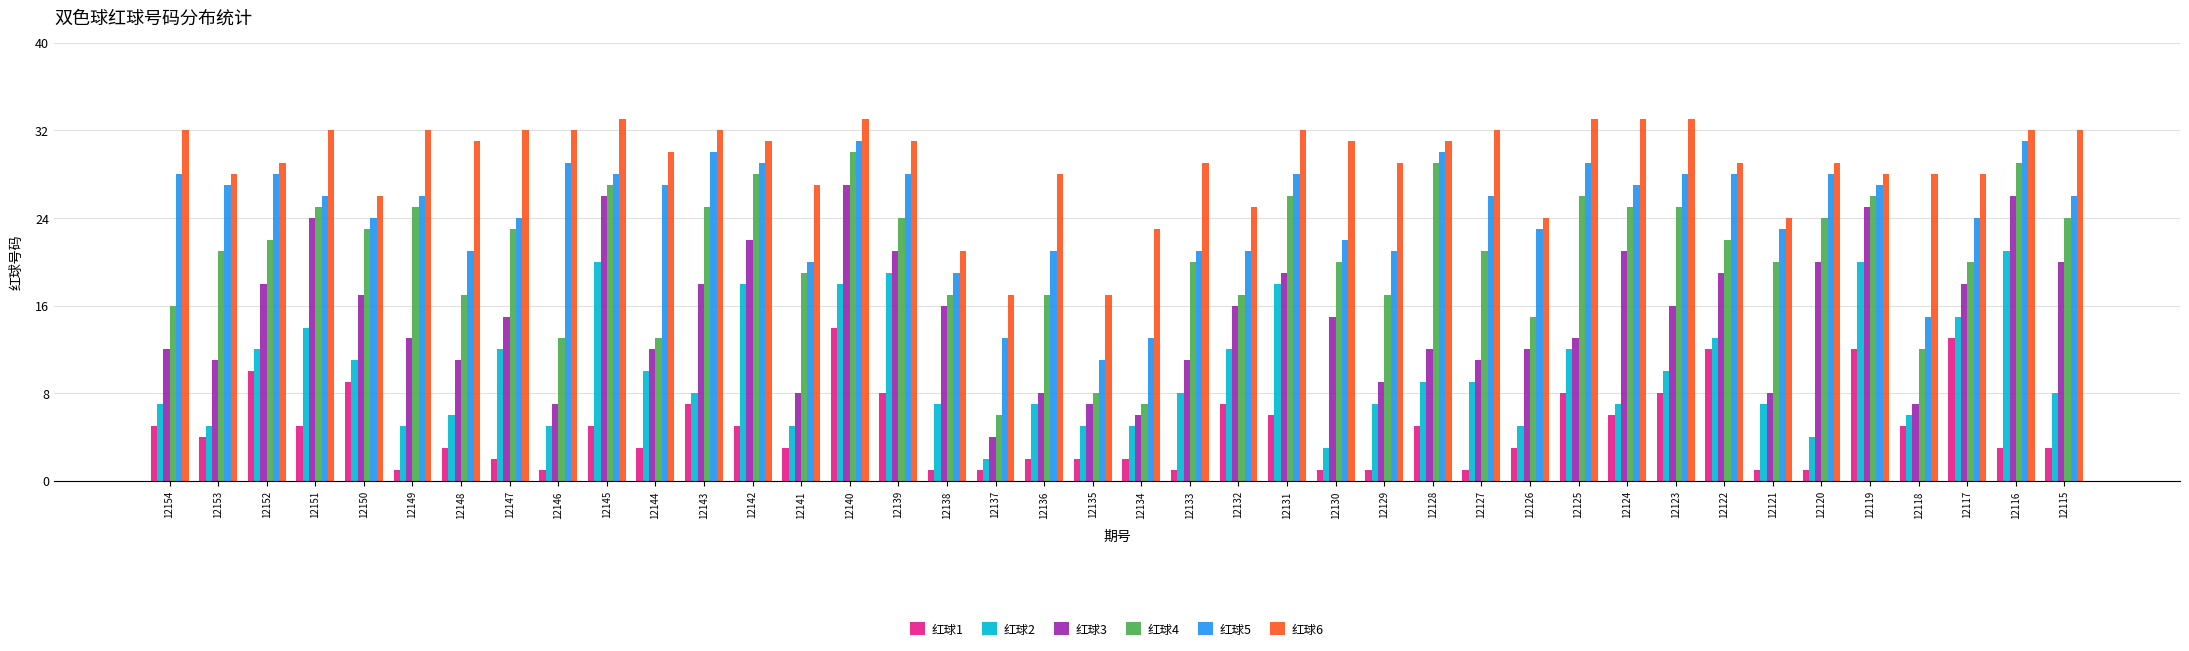

How many data points in 红球4 are less than 22?

20